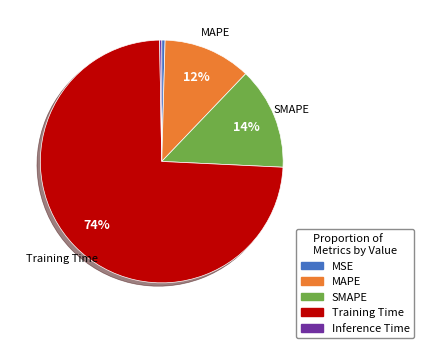

Is the sum of MAPE and SMAPE greater than half?

No